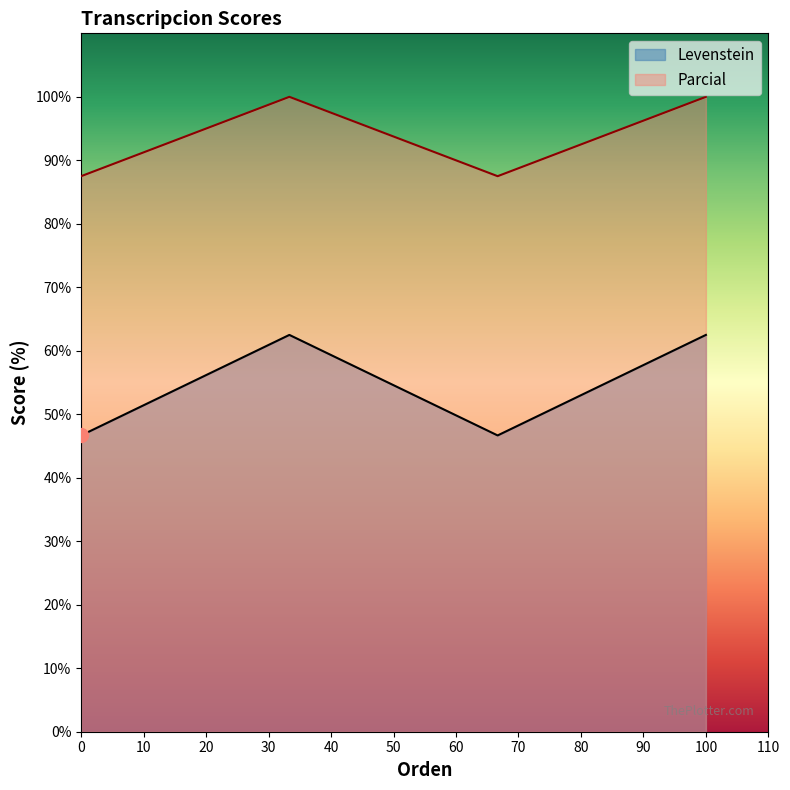

List the series in order of their peak value, highest first.

Parcial, Levenstein